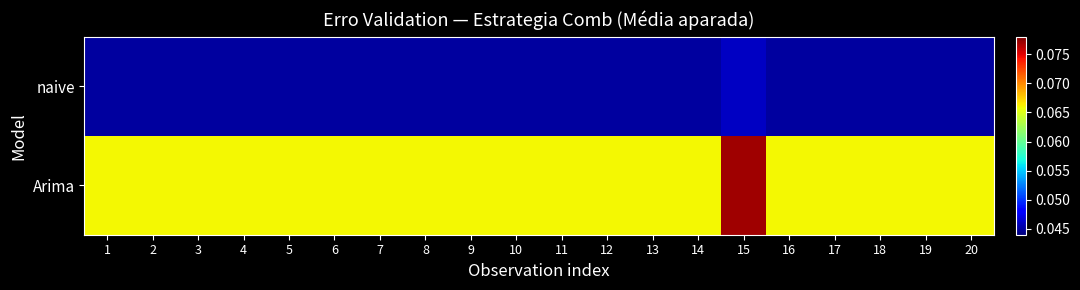

Which series has the widest spread of values?

Arima